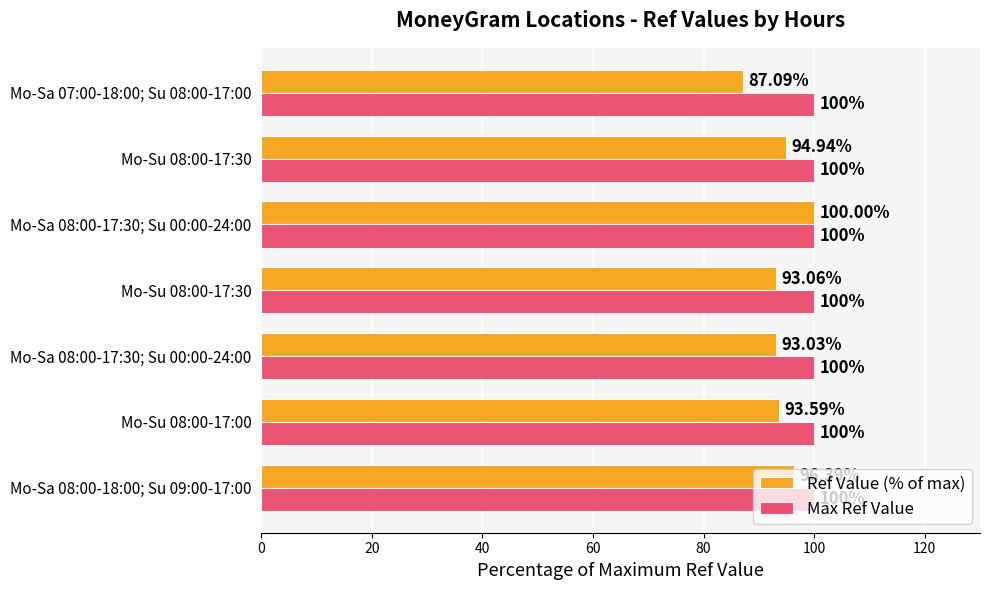

What is the highest value of the Ref Value (% of max) series?

100.0